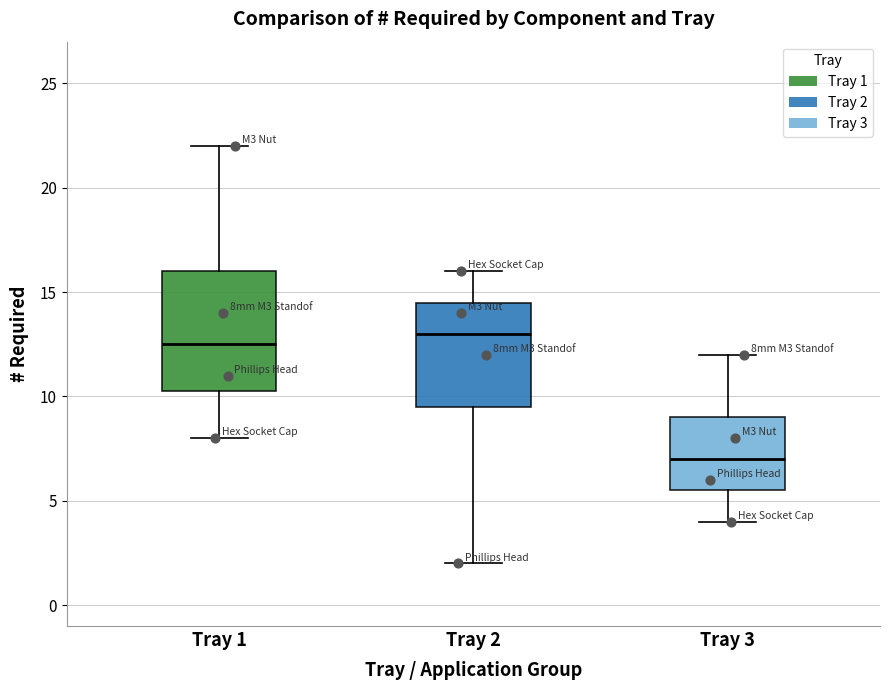

Where does the lower whisker of the box for Tray 3 end on the y-axis? The values are not printed on the chart, so give them approximately, as read against the axis.

4.0